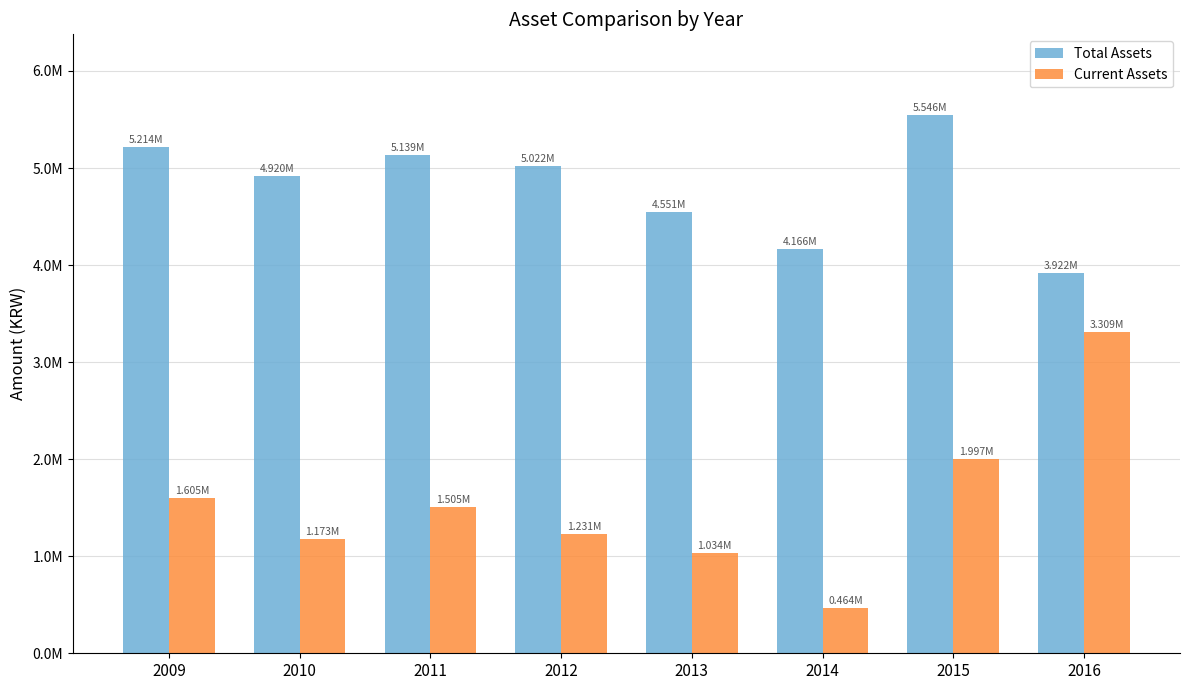

Which series has the largest range (max minus min)?

Current Assets